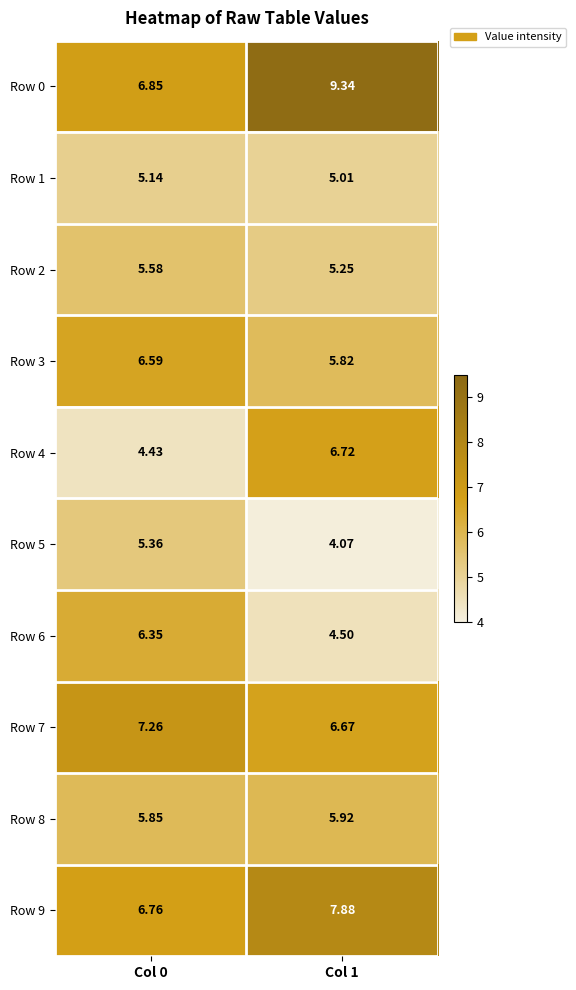

How many categories are shown in the chart?

2